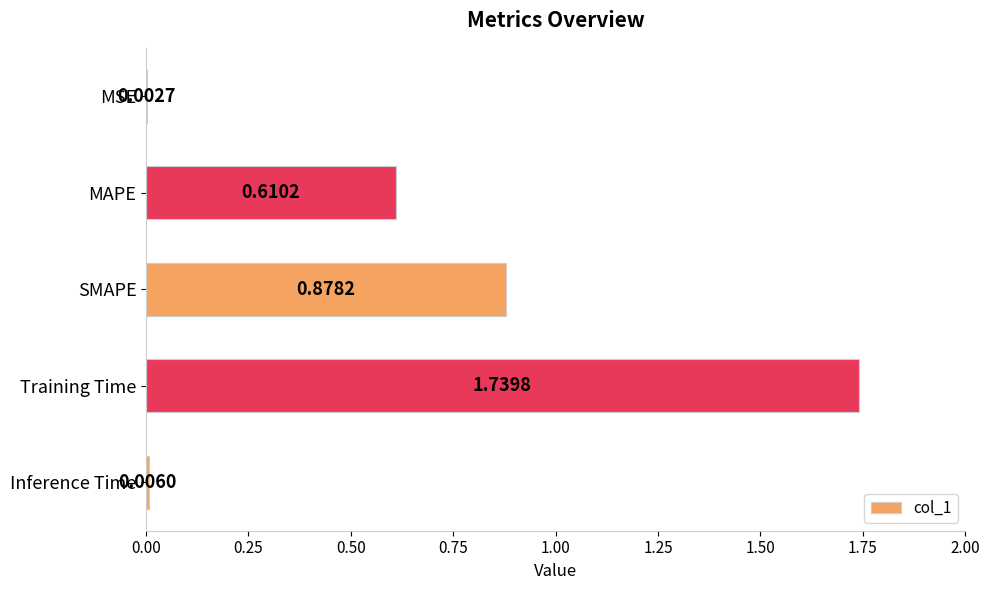

Which category has the highest value across all series?

Training Time